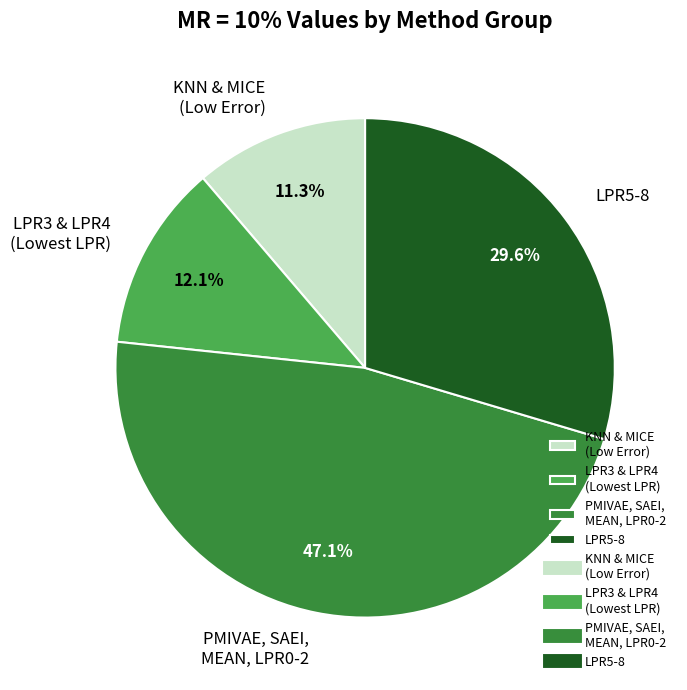

Which slice is the smallest?

KNN & MICE (Low Error)